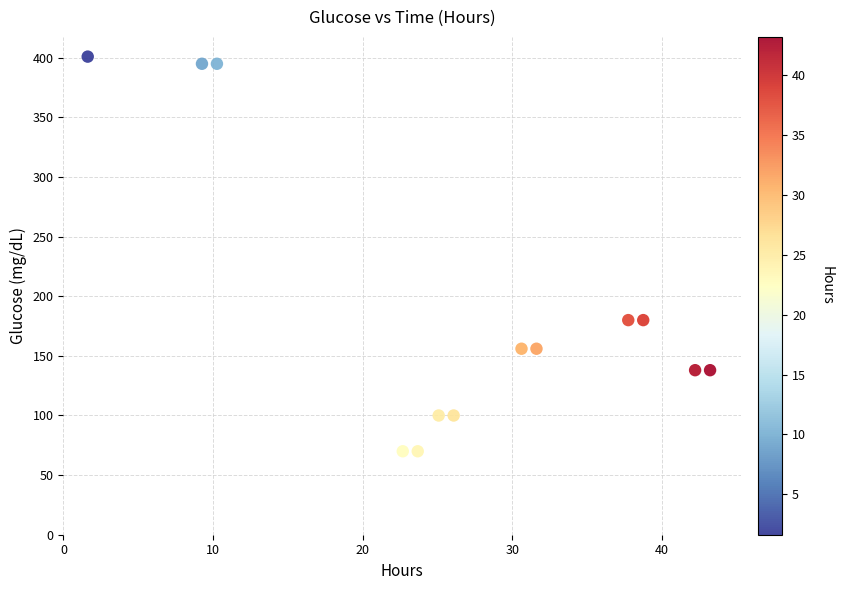

What is the range of Y values (max minus min)?

331